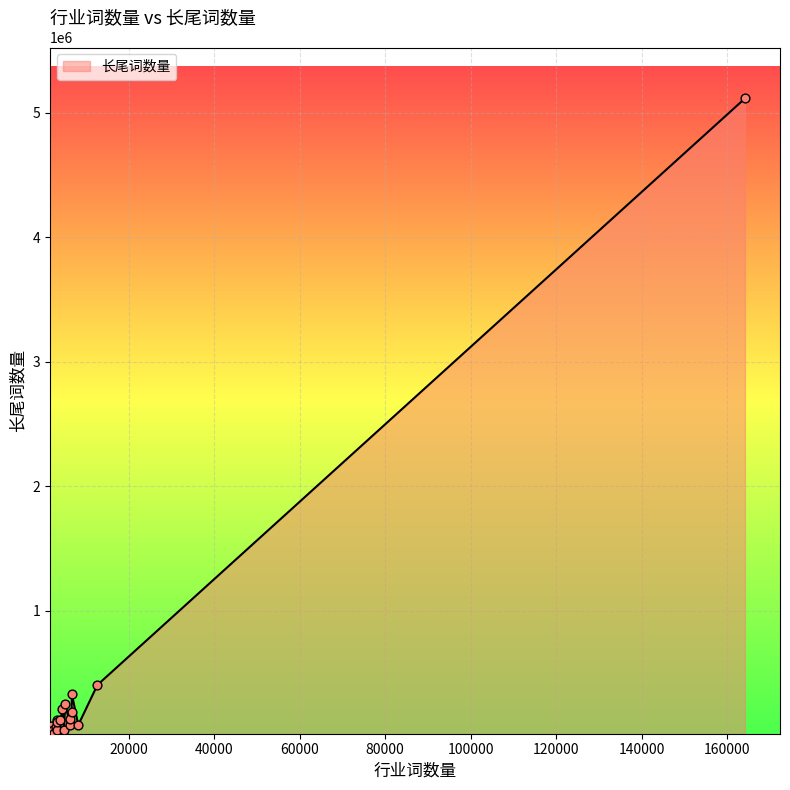

What is the difference between the maximum and minimum values?

5097435